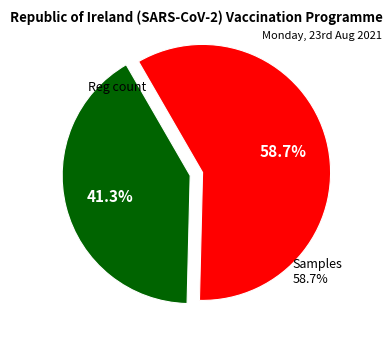

Count the number of slices in the pie.

2